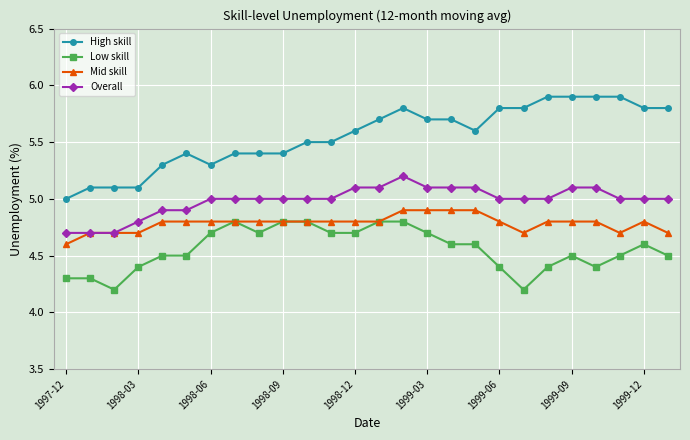

How many values in the High skill series exceed 5?

25